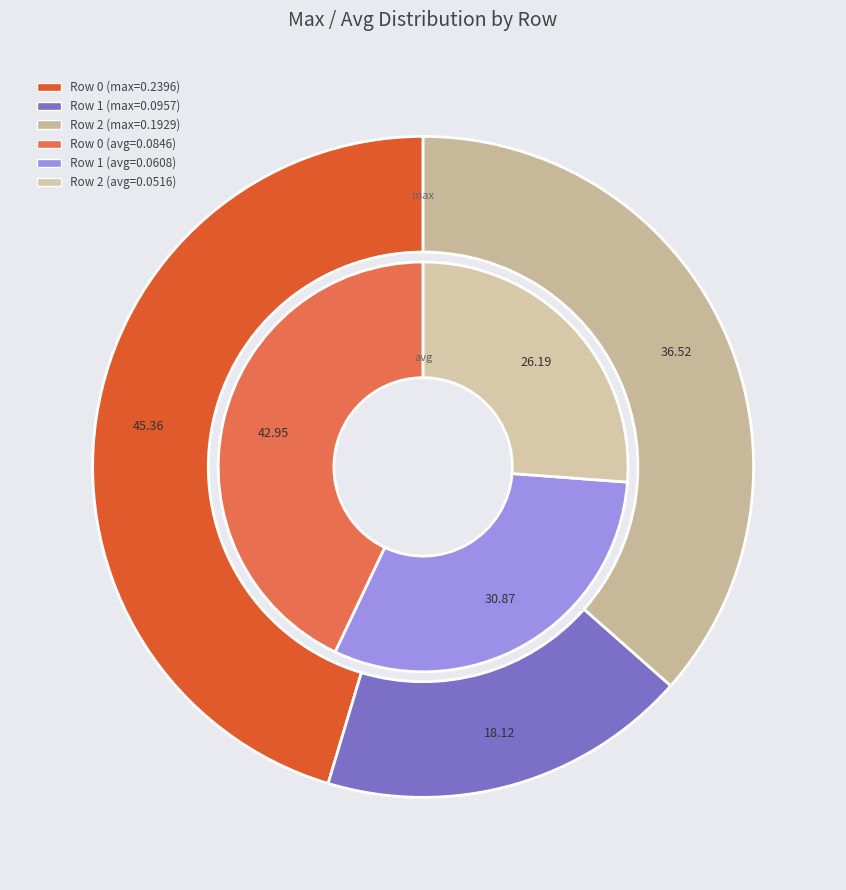

What percentage is the 2 slice, to the nearest percent?

26%